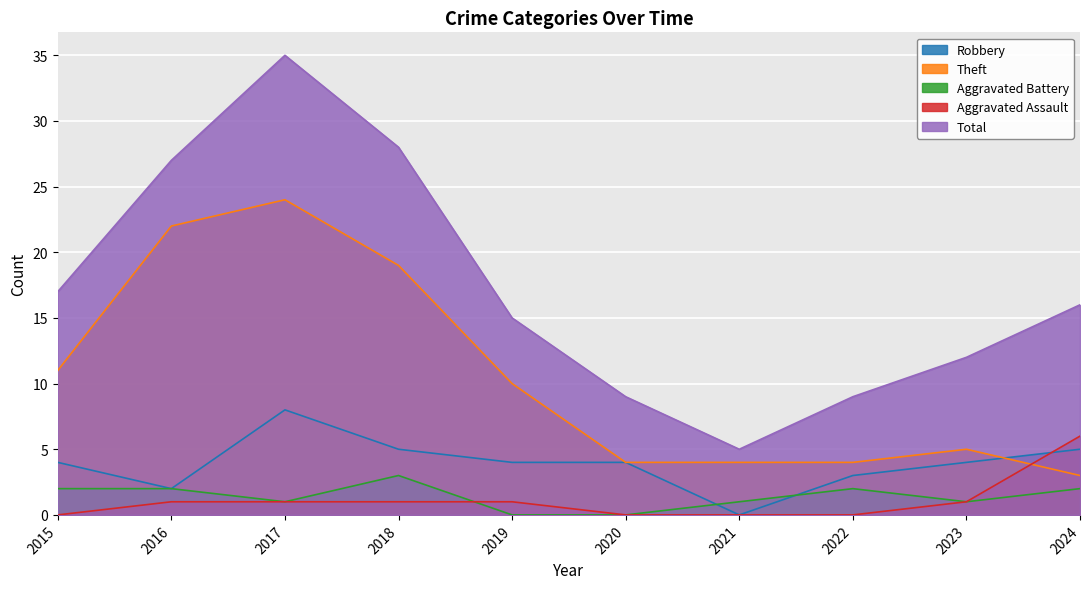

What is the lowest value of the Theft series?

3